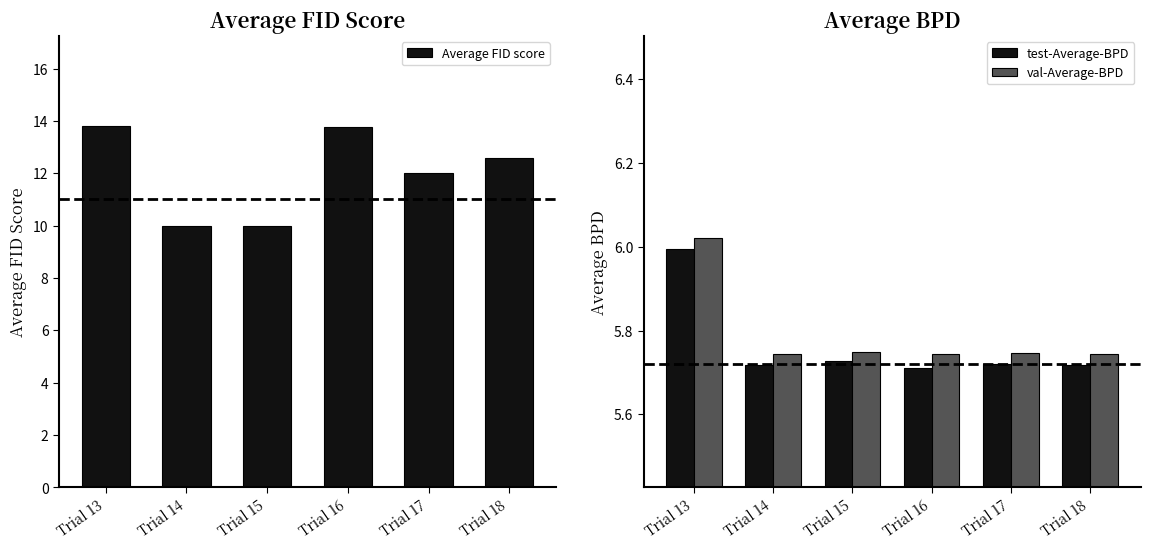

Between Trial 14 and Trial 16, which series saw the biggest shift?

Average FID score